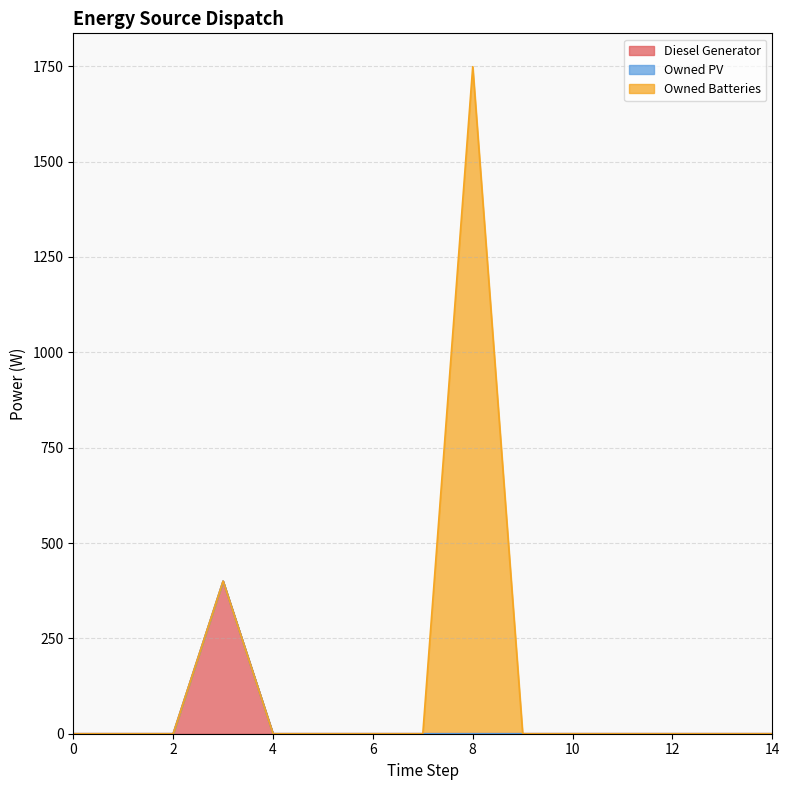

What is the difference between the maximum and minimum values in the Diesel Generator series?

400.0